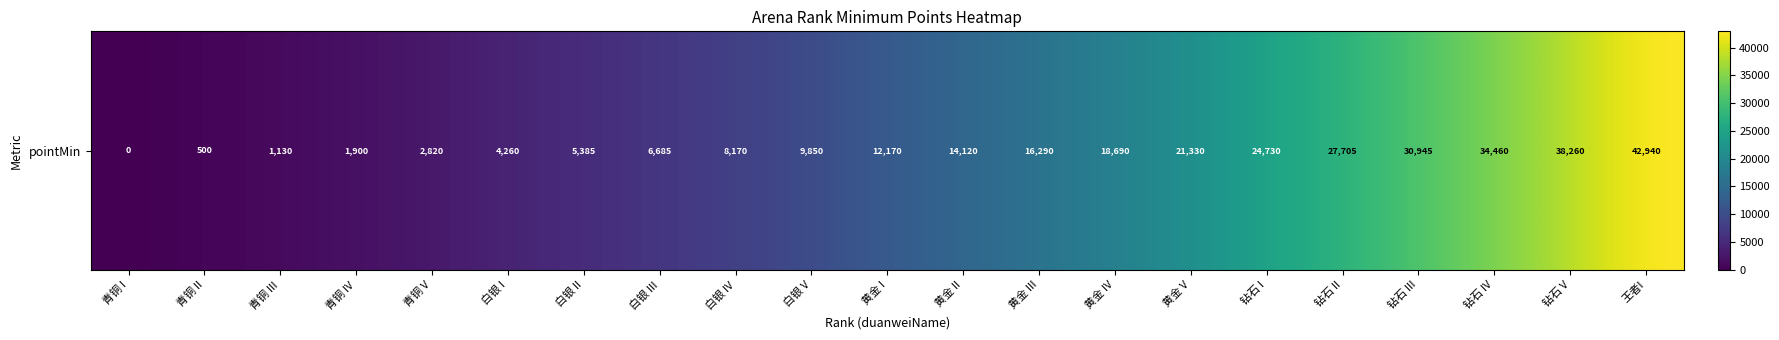

Reading left to right, list all the values displayed in this chart.

青铜 I=0	青铜 II=500	青铜 III=1130	青铜 IV=1900	青铜 V=2820	白银 I=4260	白银 II=5385	白银 III=6685	白银 IV=8170	白银 V=9850	黄金 I=12170	黄金 II=14120	黄金 III=16290	黄金 IV=18690	黄金 V=21330	钻石 I=24730	钻石 II=27705	钻石 III=30945	钻石 IV=34460	钻石 V=38260	王者I=42940